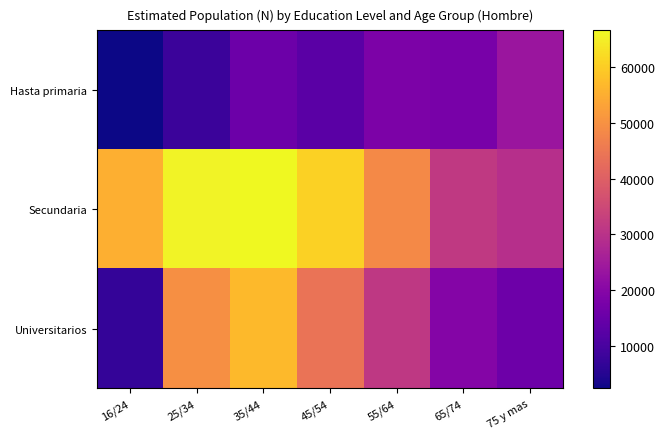

Which series has the largest total across all categories?

Secundaria